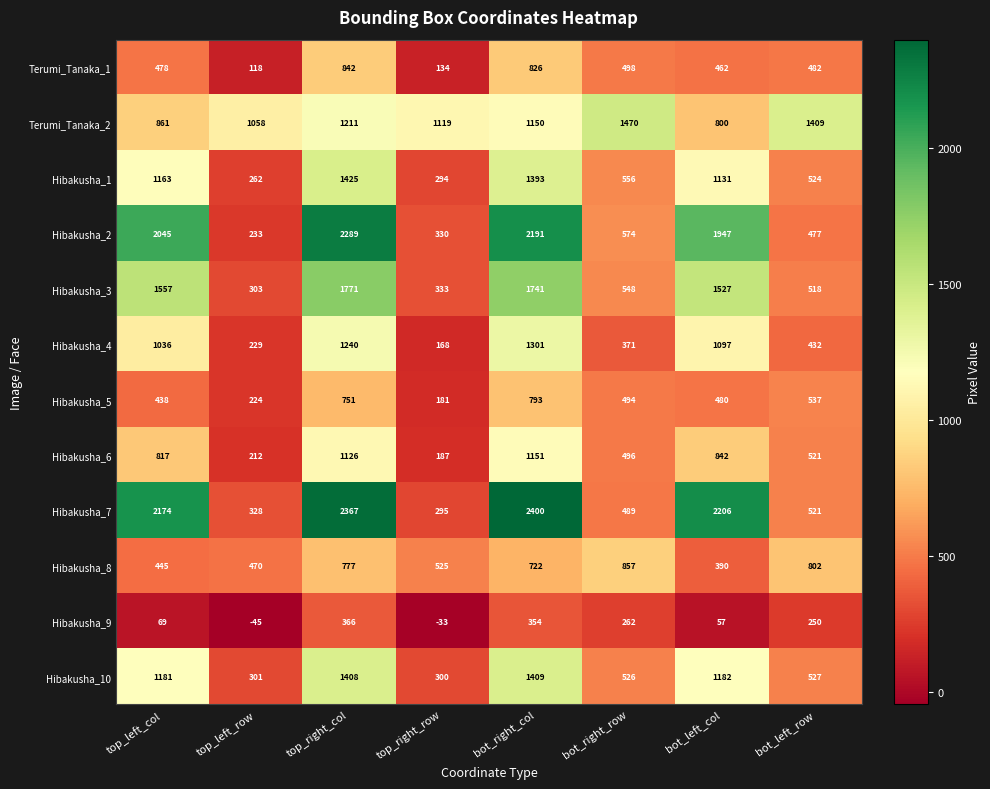

Is it true that Hibakusha_6 equals 1606 at bot_right_col?

False